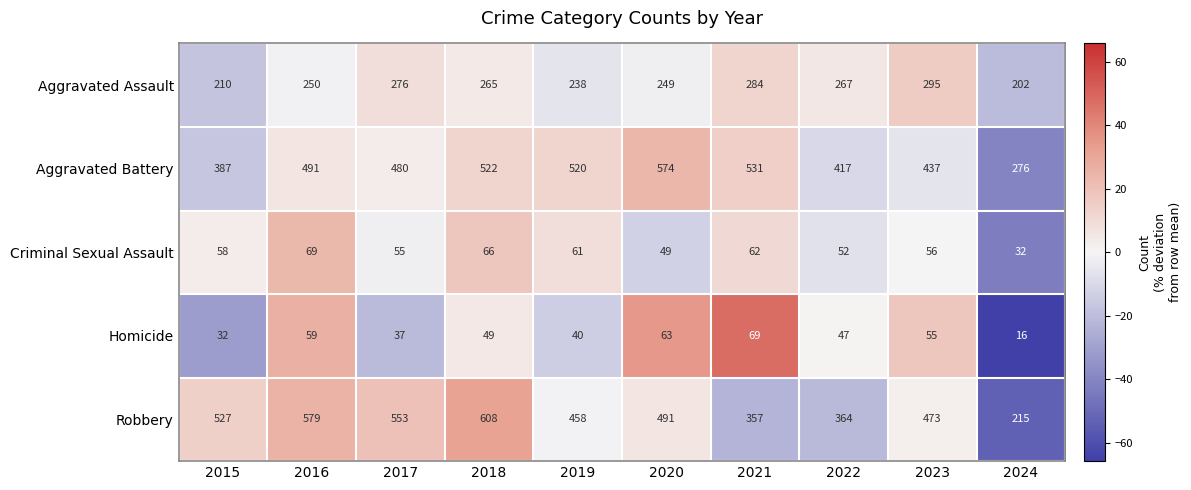

At which label is Aggravated Assault closest to 248?

2020